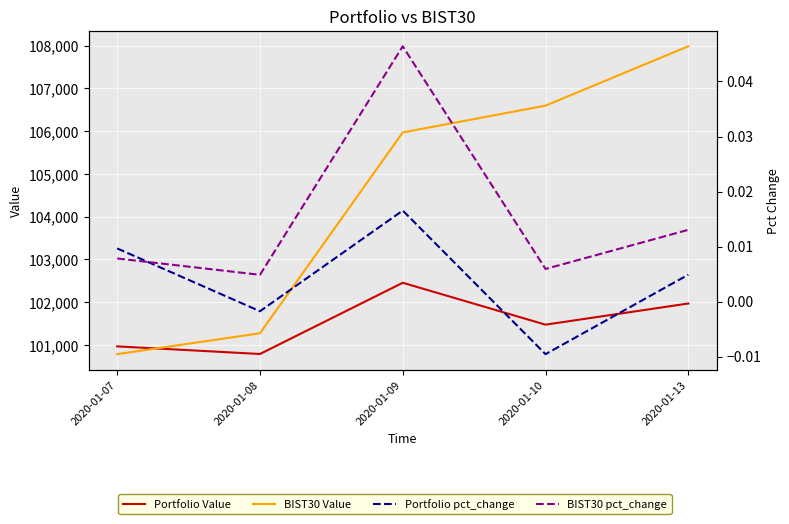

At which category does Portfolio pct_change reach its first local peak?

2020-01-09